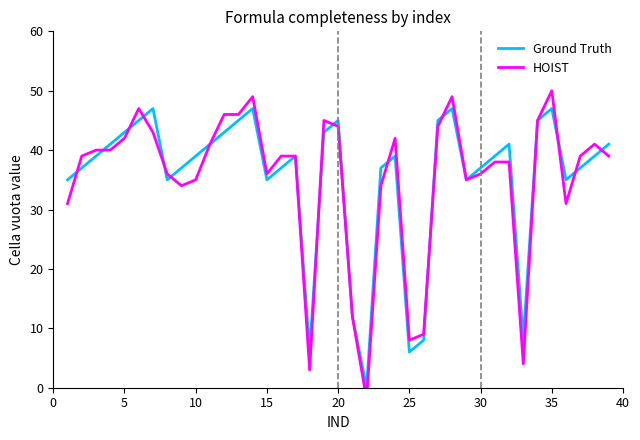

The value of Ground Truth at 10 is 52. True or false?

False